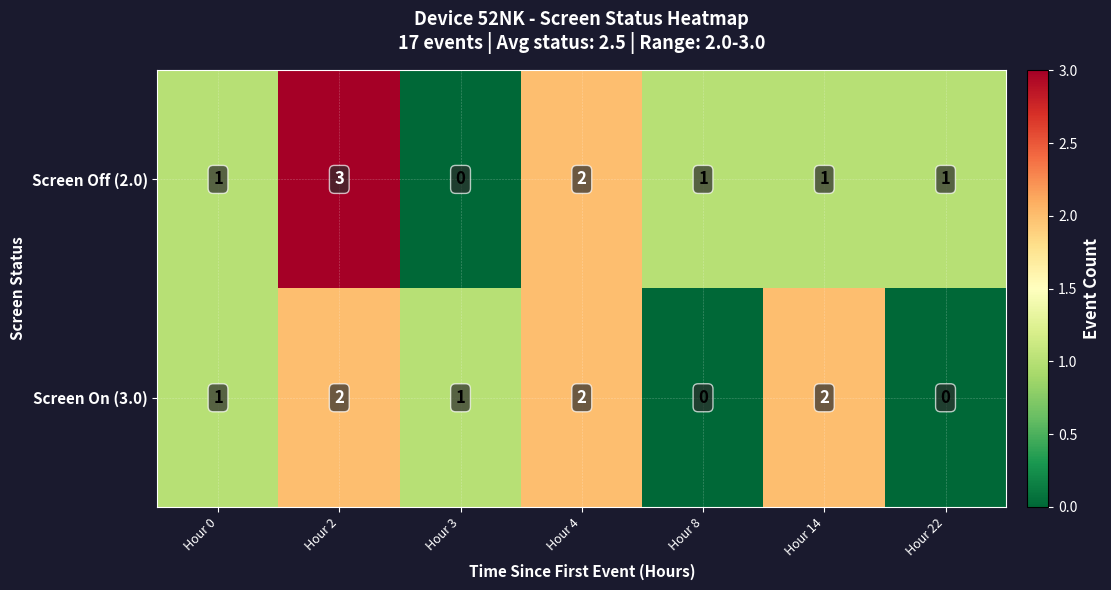

Reading right to left, transcribe all the data shown in this chart.

Screen Off (2.0): 1	1	1	2	0	3	1
Screen On (3.0): 0	2	0	2	1	2	1